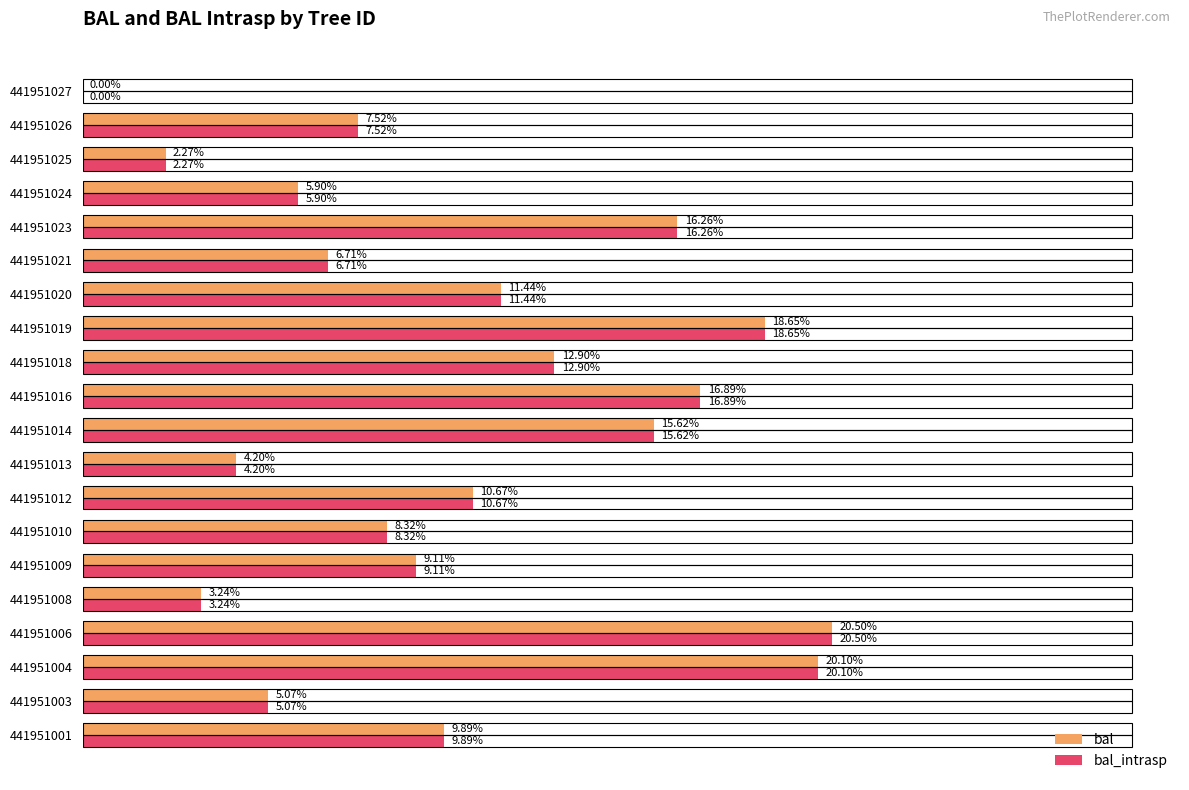

Is the value of bal at 441951025 greater than the value of bal_intrasp at 441951003?

No